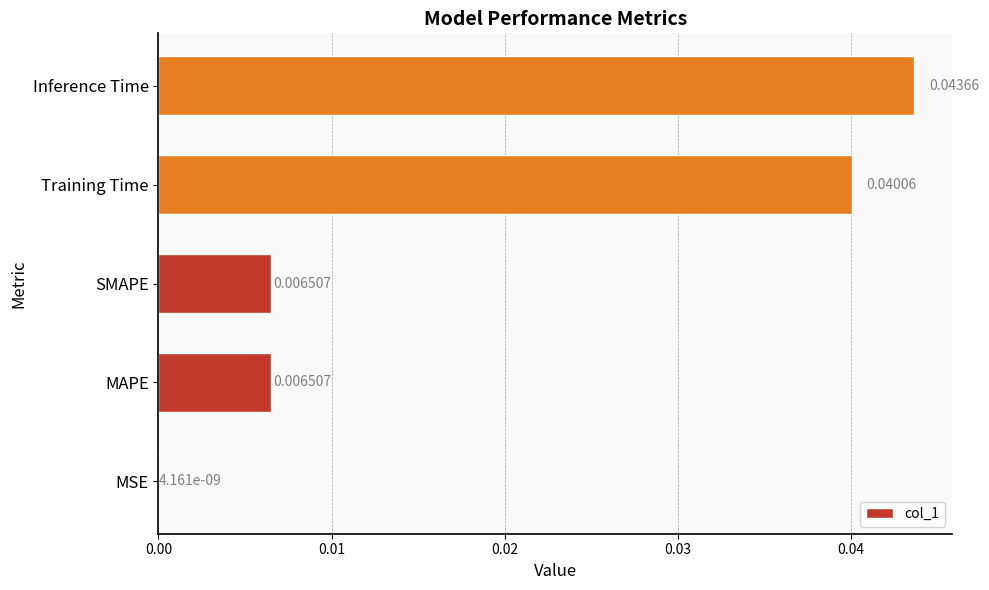

Which label corresponds to the largest value in the chart?

Inference Time